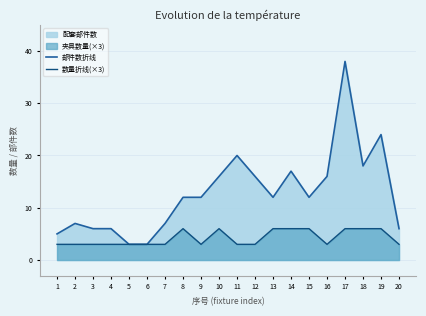

At which category does 部件数折线 reach its first local peak?

2